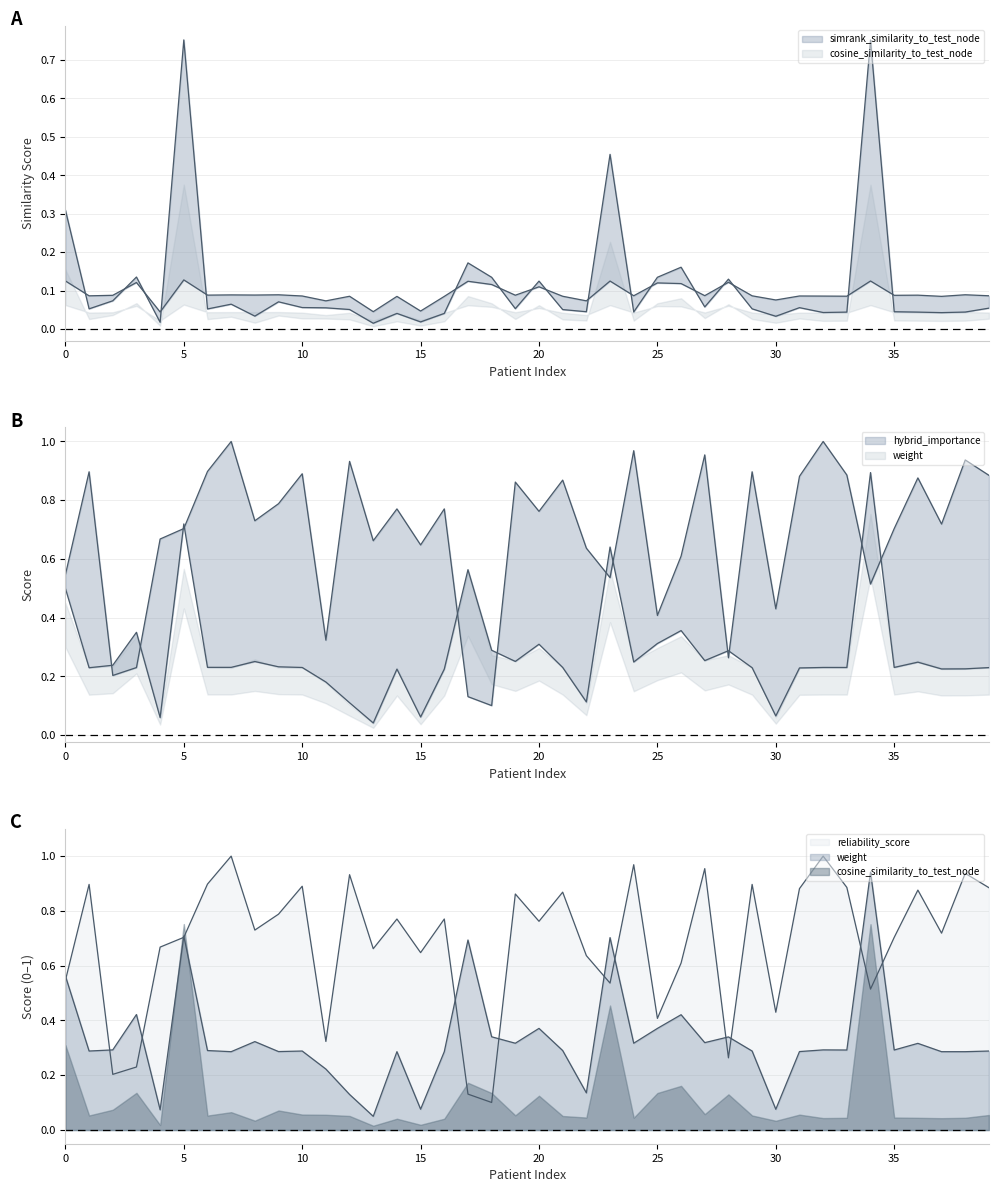

Between 21 and 34, which is larger?

34